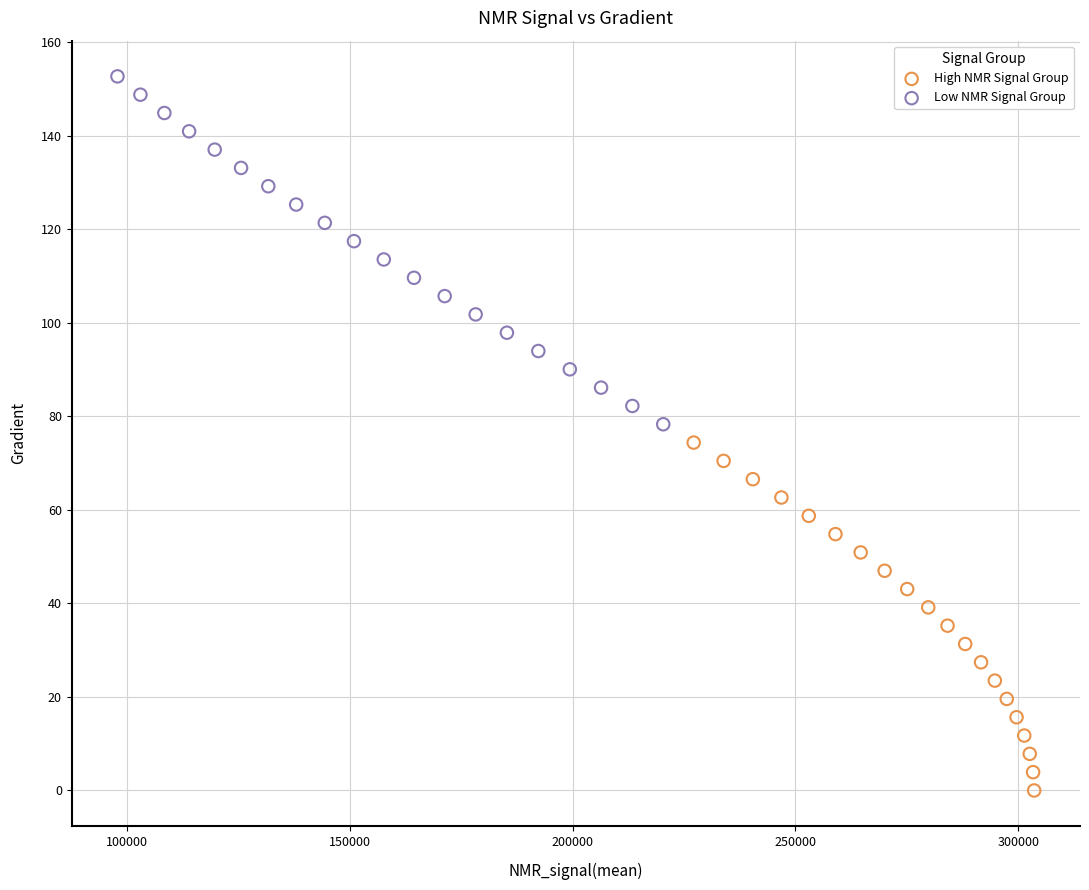

What are all the series names shown in the legend?

High NMR Signal Group, Low NMR Signal Group